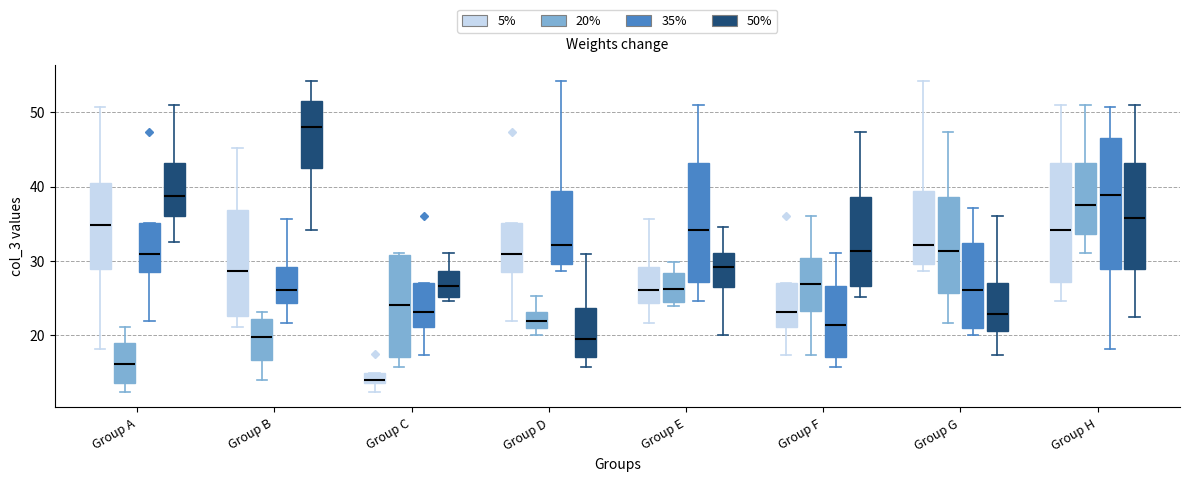

Comparing the boxes themselves (not the whiskers), which one is the tallest?

Group H (35%)